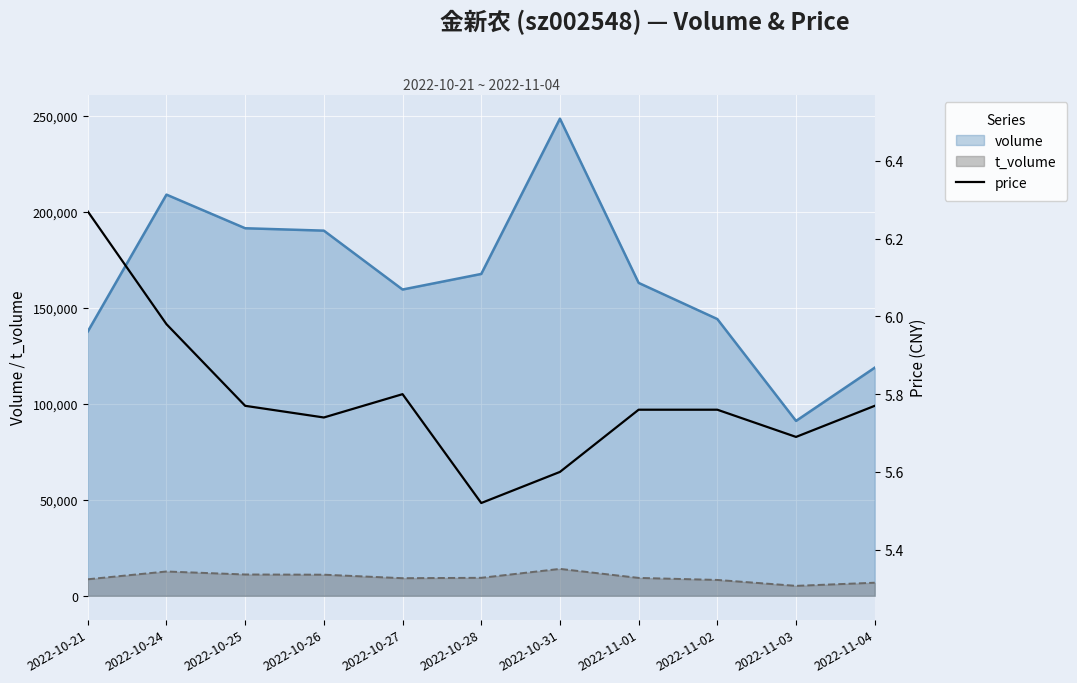

Reading left to right, what are all the values shown in this chart?

2022-10-21=6.3	2022-10-24=6.0	2022-10-25=5.8	2022-10-26=5.7	2022-10-27=5.8	2022-10-28=5.5	2022-10-31=5.6	2022-11-01=5.8	2022-11-02=5.8	2022-11-03=5.7	2022-11-04=5.8